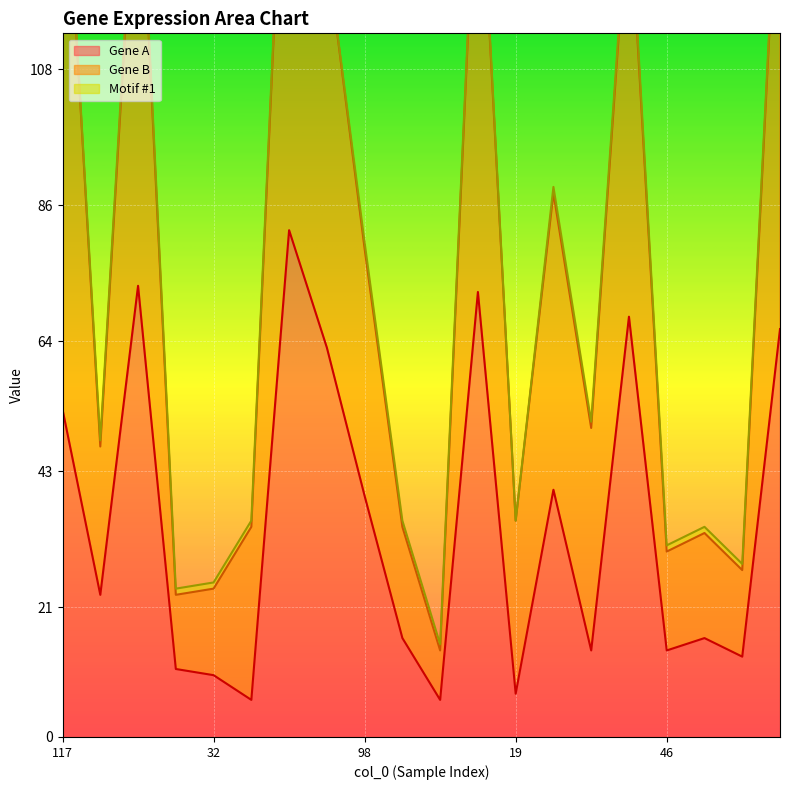

What is the sum of all Gene A values?

692